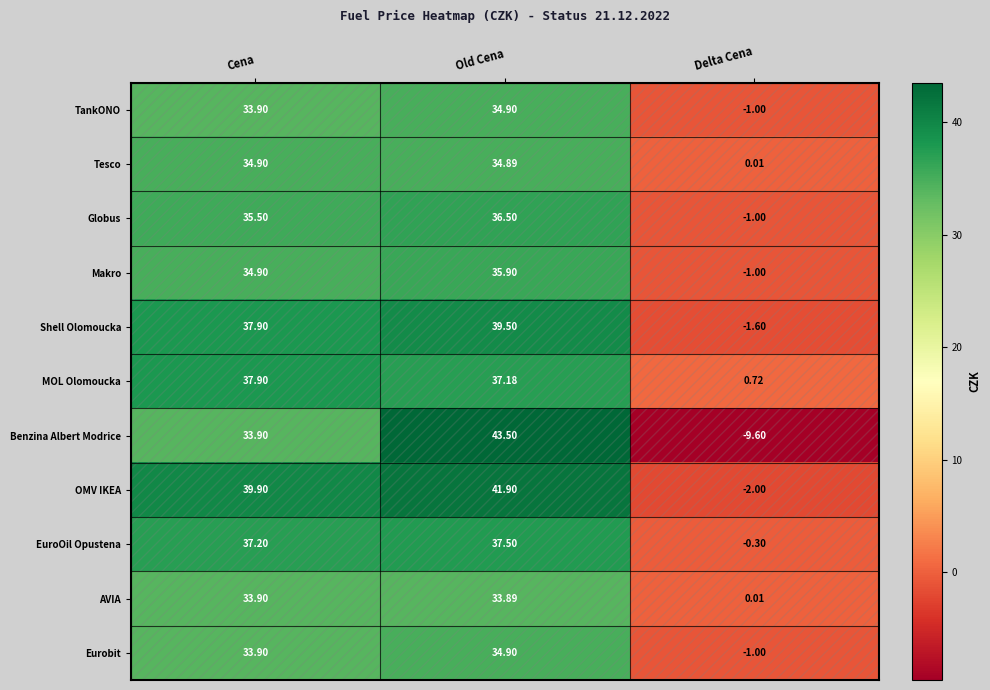

Which series changed the most between Cena and Delta Cena?

Benzina Albert Modrice